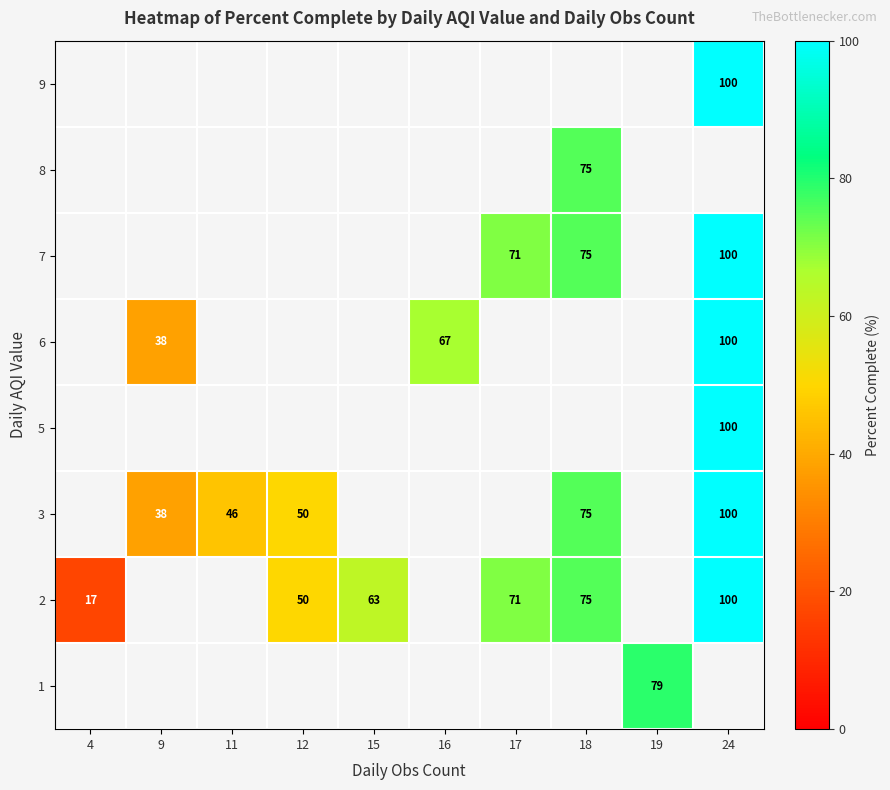

True or false: 2 has a value of 123 at 18.

False